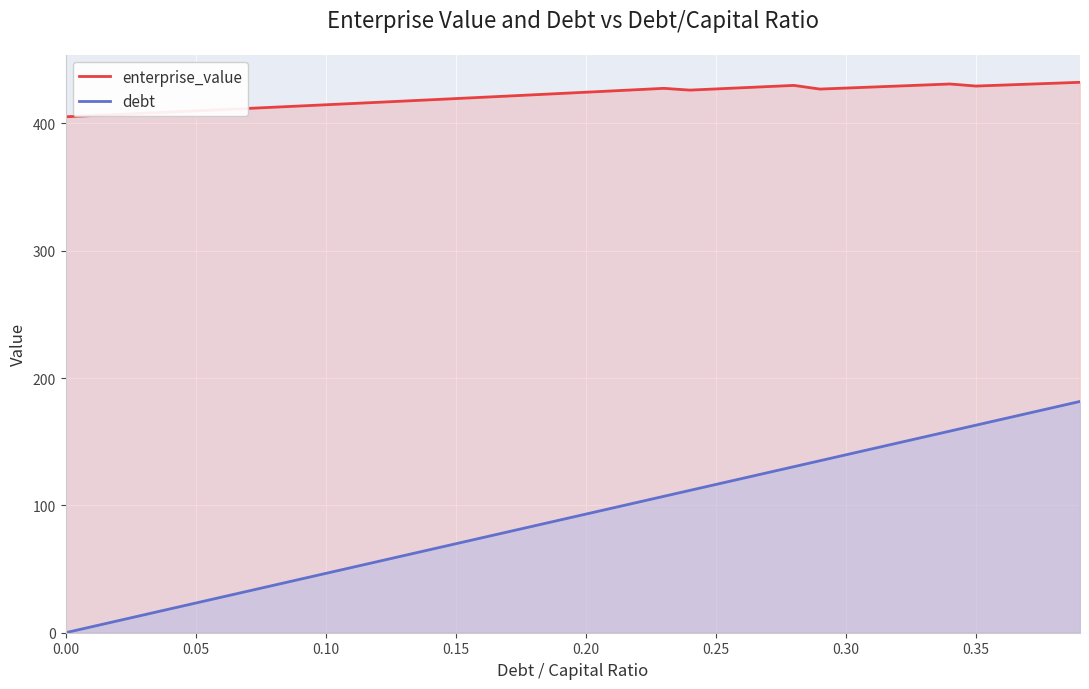

True or false: enterprise_value has a value of 162.4 at 0.20.

False